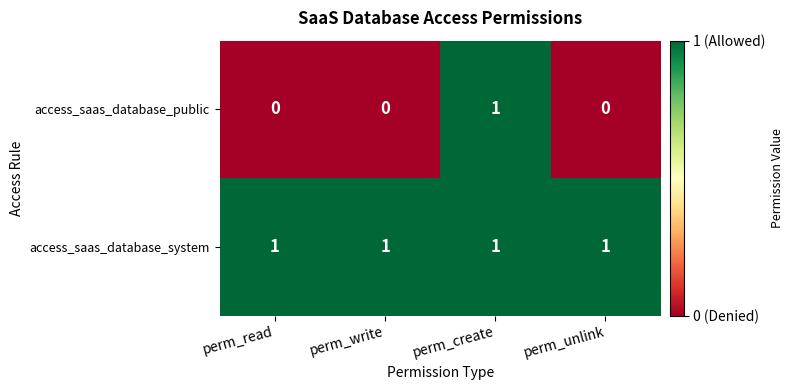

Reading left to right, transcribe all the data shown in this chart.

access_saas_database_public: 0	0	1	0
access_saas_database_system: 1	1	1	1